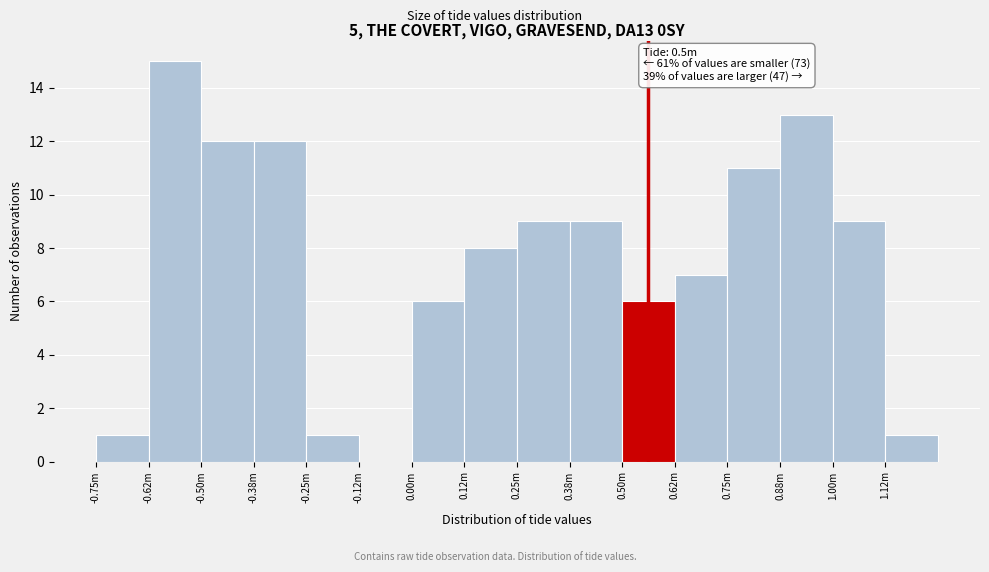

Reading right to left, what are all the values shown in this chart?

1.12m=1	1.00m=9	0.88m=13	0.75m=11	0.62m=7	0.50m=6	0.38m=9	0.25m=9	0.12m=8	0.00m=6	-0.12m=0	-0.25m=1	-0.38m=12	-0.50m=12	-0.62m=15	-0.75m=1